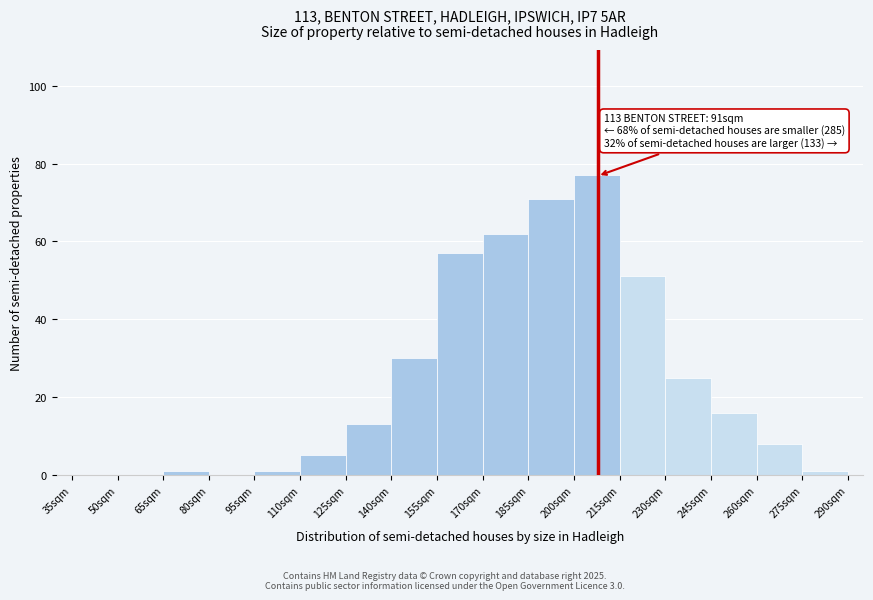

Which range on the x-axis has the tallest bar?

200 to 215